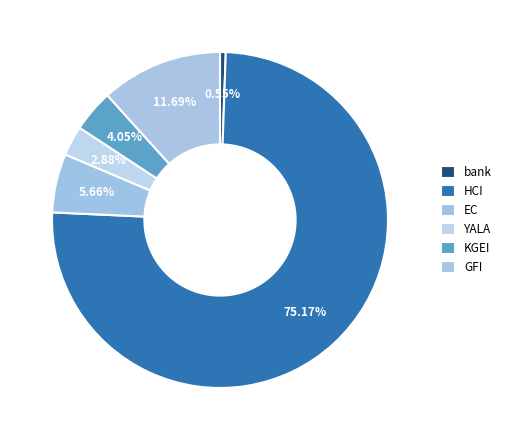

Between KGEI and GFI, which is larger?

GFI